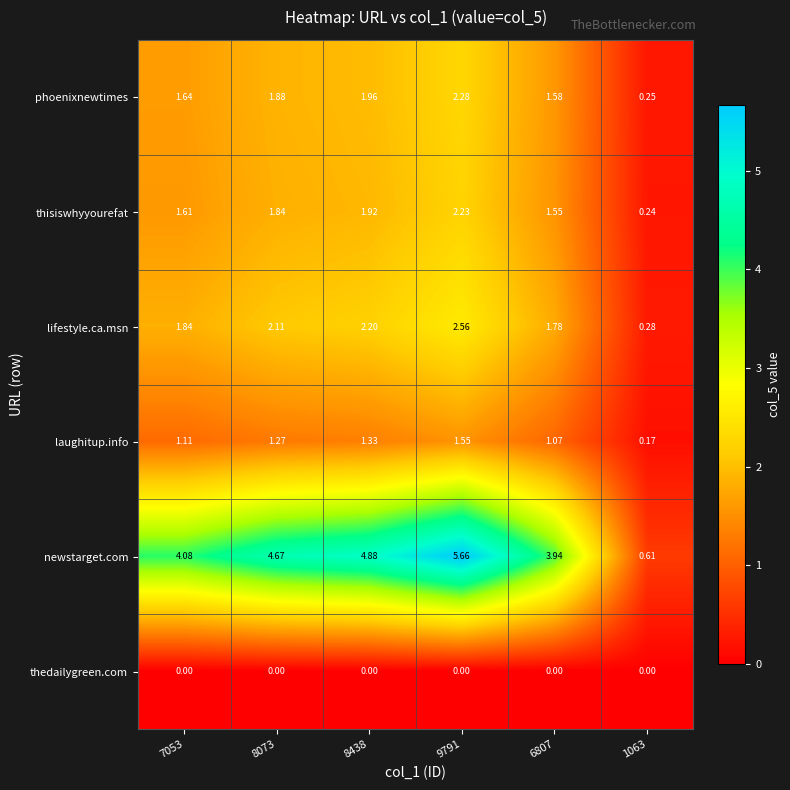

List the series in order of their peak value, highest first.

newstarget.com, lifestyle.ca.msn, phoenixnewtimes, thisiswhyyourefat, laughitup.info, thedailygreen.com